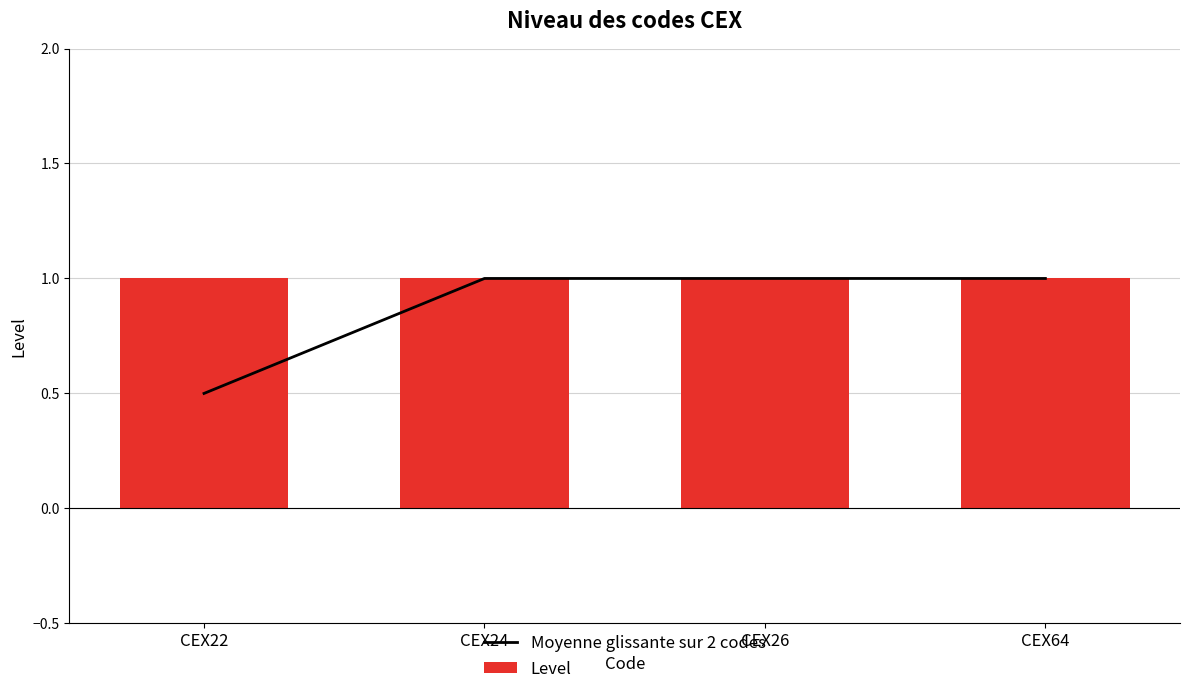

Which category has the highest value across all series?

CEX24